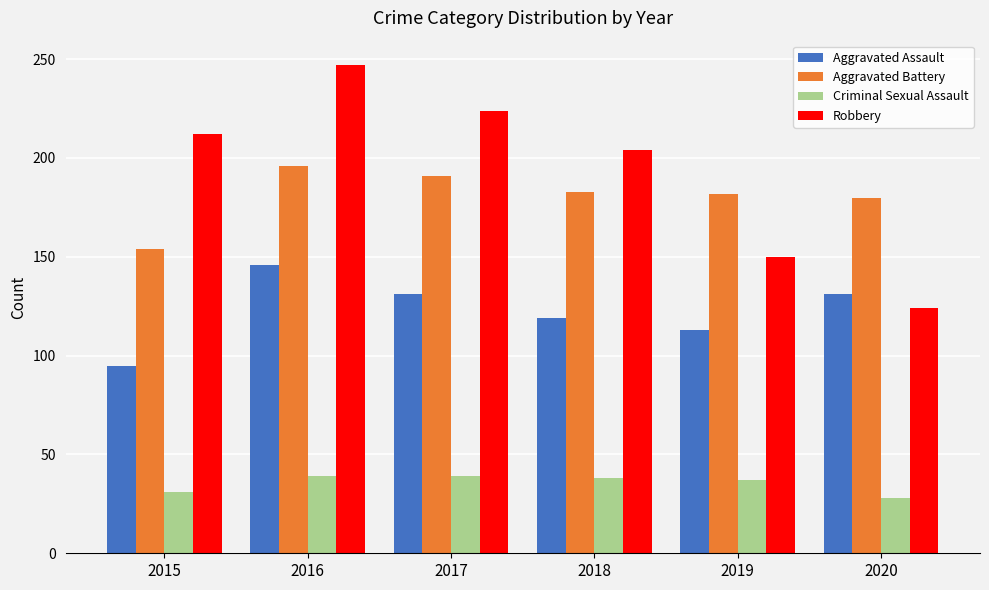

What are all the series names shown in the legend?

Aggravated Assault, Aggravated Battery, Criminal Sexual Assault, Robbery